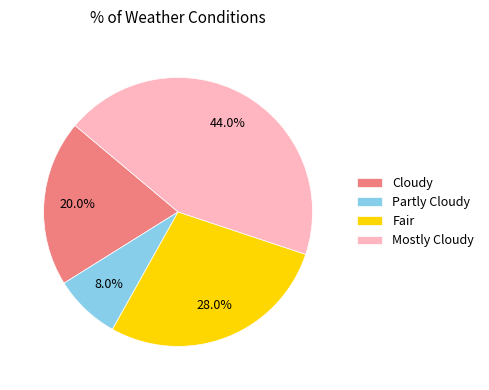

The Cloudy slice represents 20% of the pie. True or false?

True